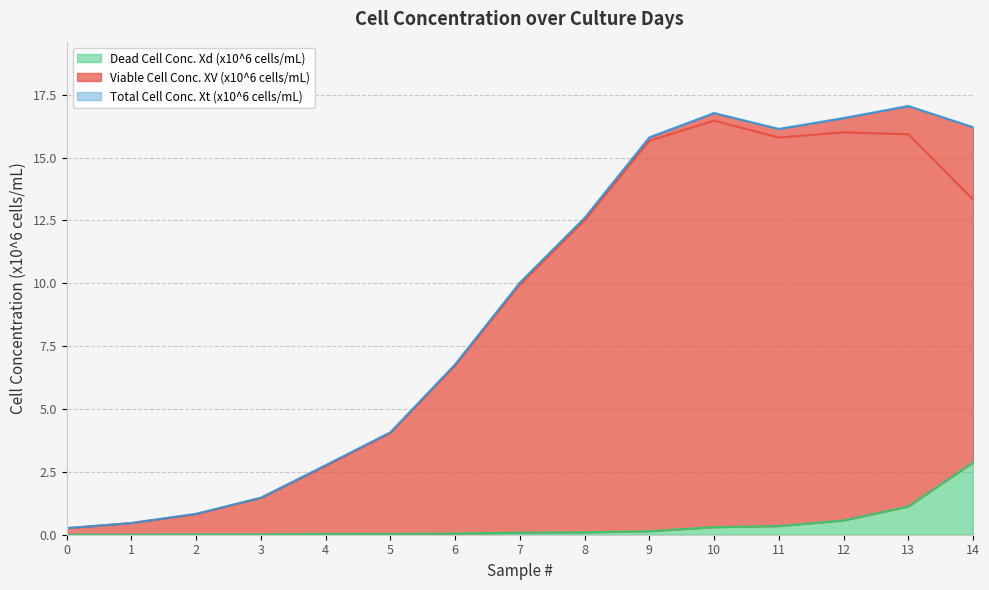

What are all the series names shown in the legend?

Viable Cell Conc. XV (x10^6 cells/mL), Dead Cell Conc. Xd (x10^6 cells/mL), Total Cell Conc. Xt (x10^6 cells/mL)